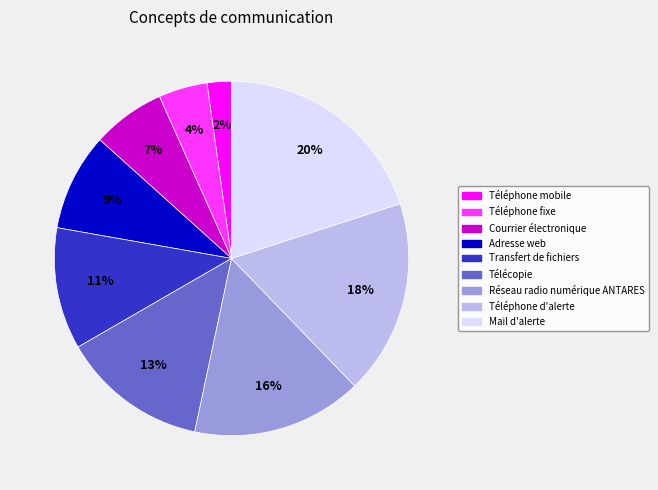

Which slice is the largest?

Mail d'alerte